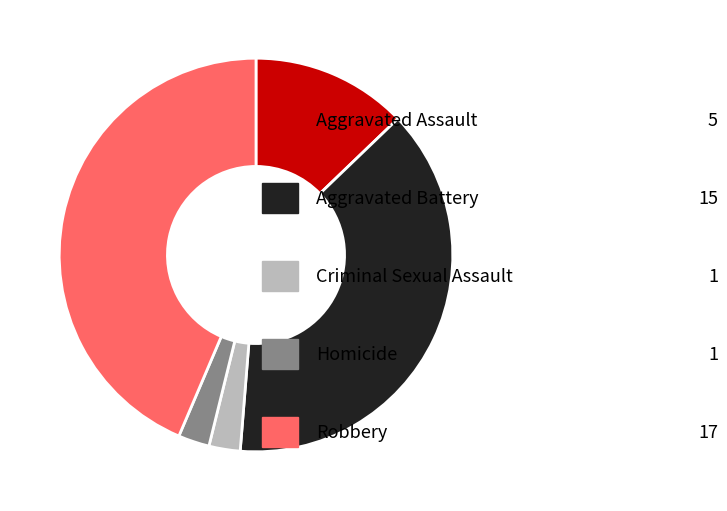

Is there a majority slice in this chart?

No